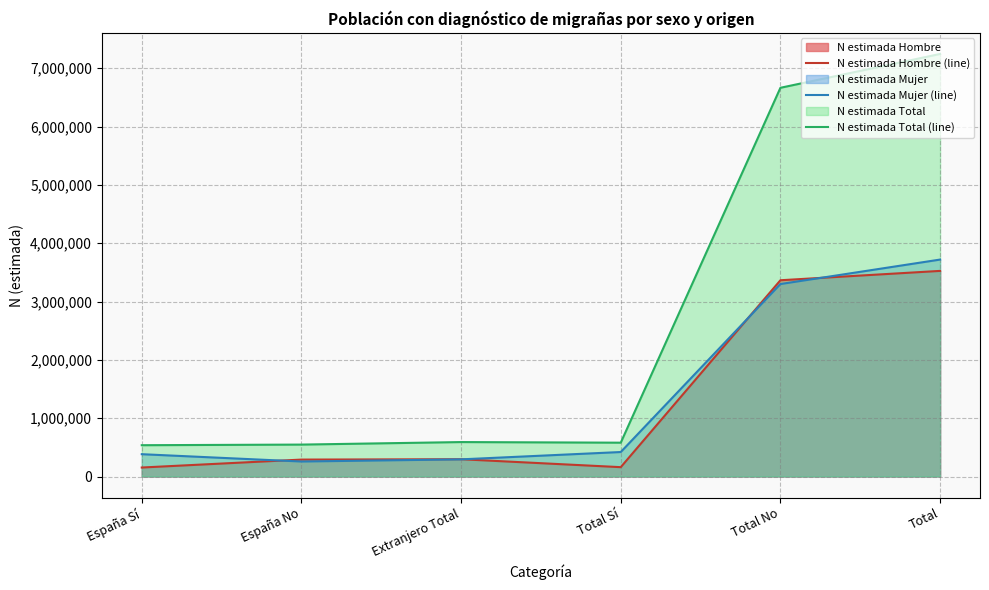

Is the value of N estimada Hombre (line) at España Sí greater than the value of N estimada Mujer (line) at España Sí?

No